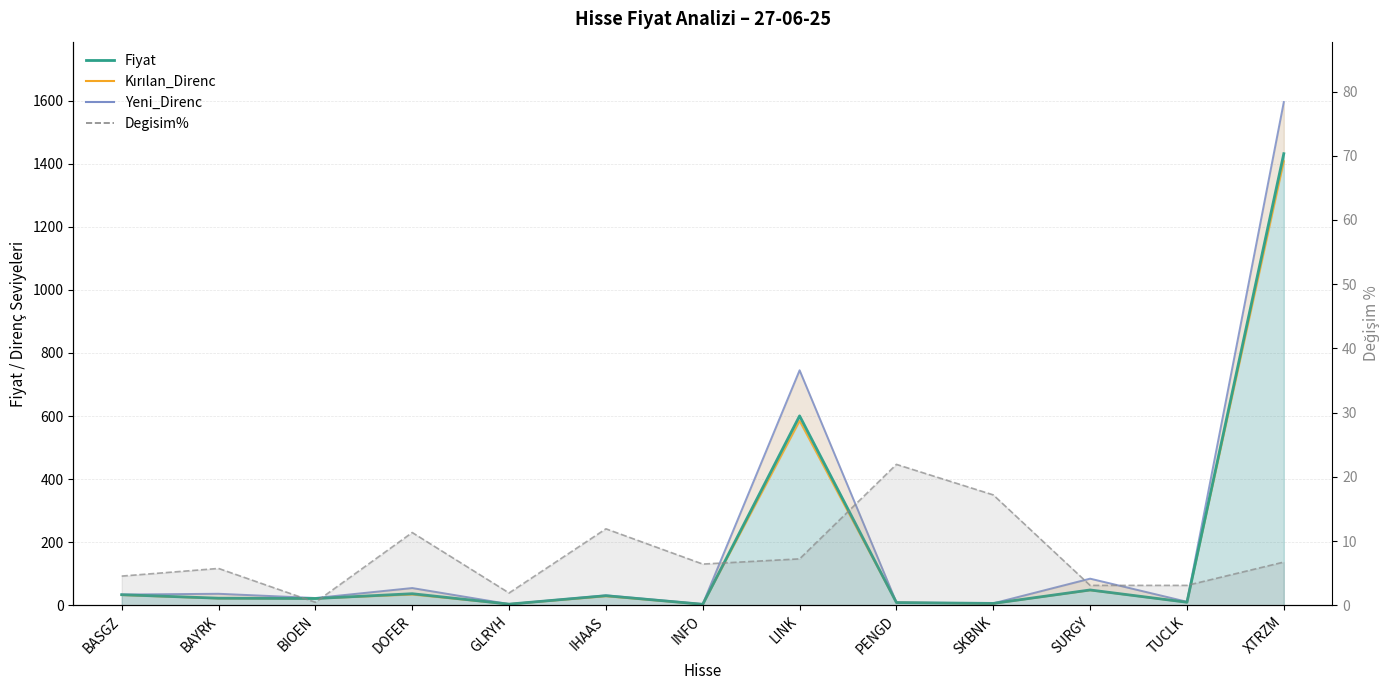

What is the lowest value of the Yeni_Direnc series?

3.8